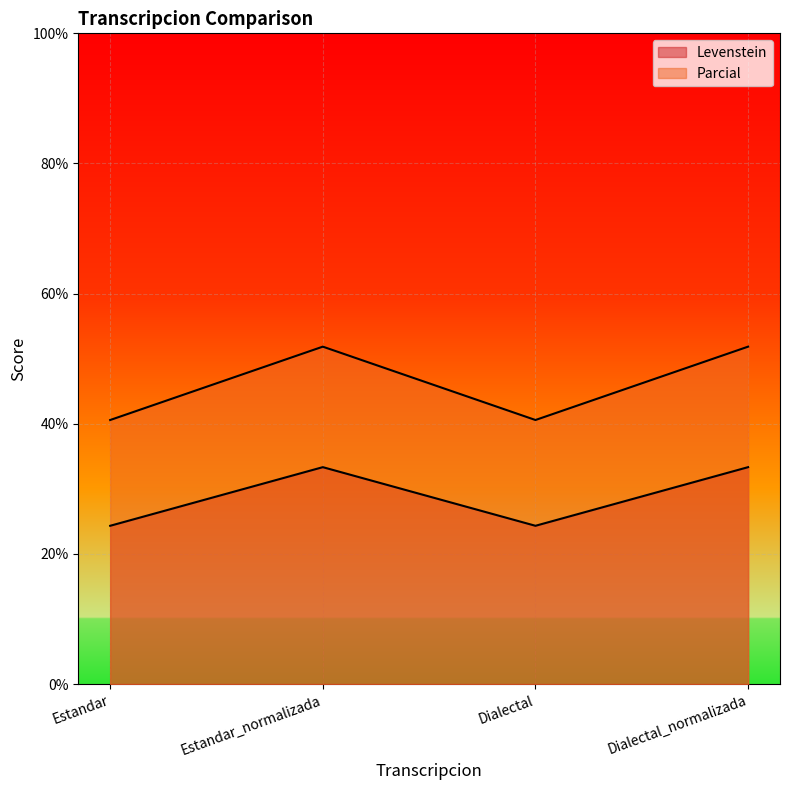

What is the average value of the Parcial series?

28.8